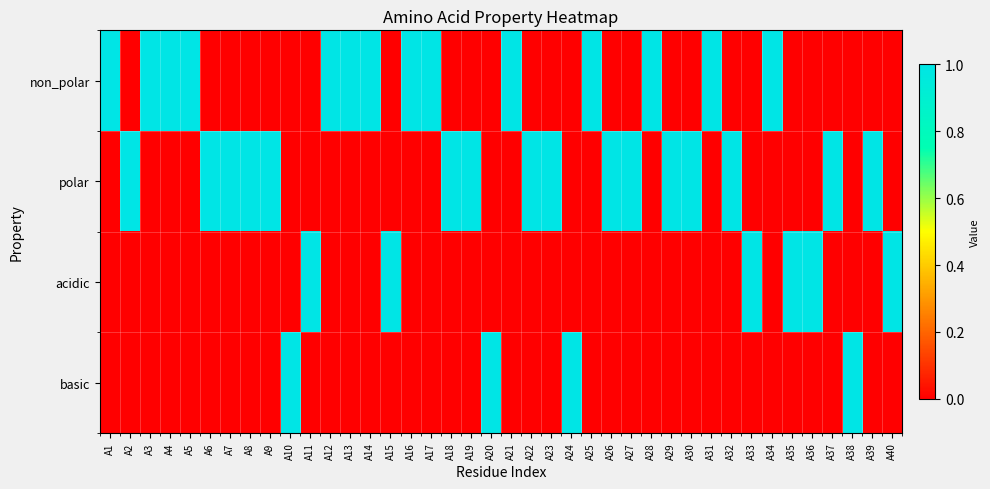

Which category has the highest value across all series?

A1